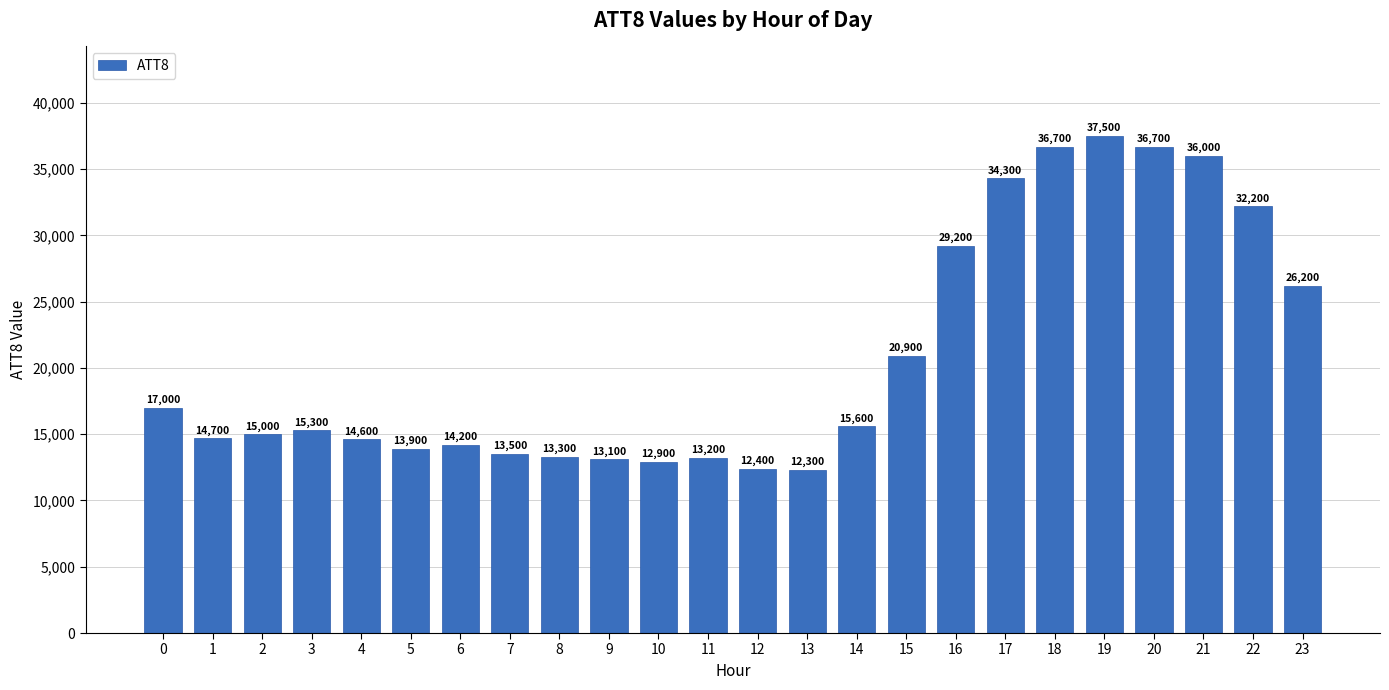

Which label corresponds to the largest value in the chart?

19